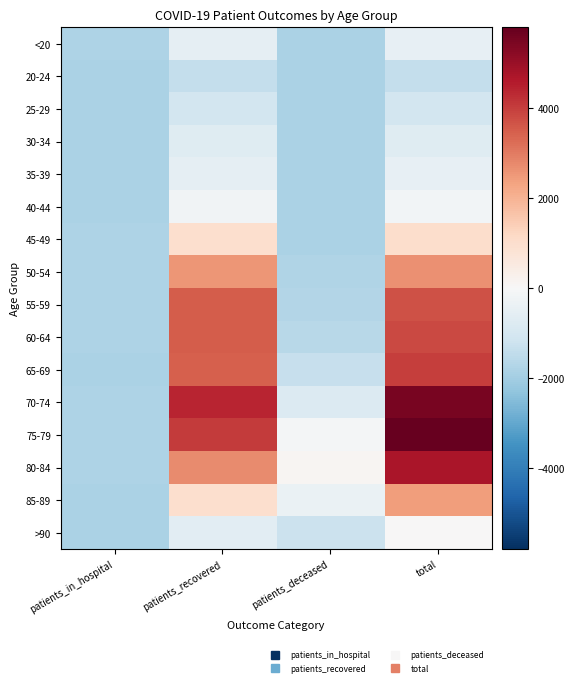

What is the maximum value shown in the chart?

5794.2